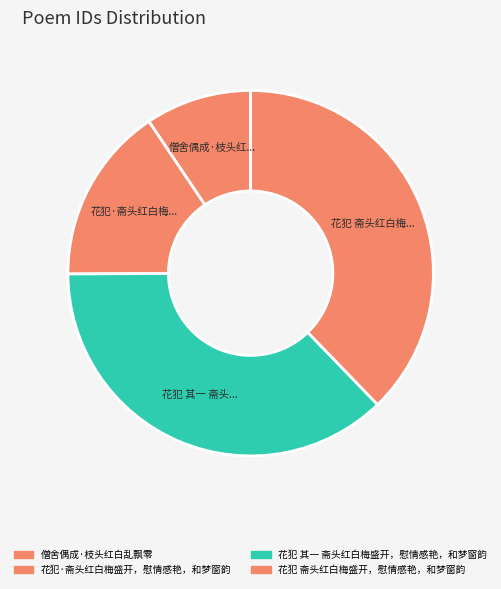

Between 僧舍偶成·枝头红白乱飘零 and 花犯 其一 斋头红白梅盛开，慰情感艳，和梦窗韵, which is larger?

花犯 其一 斋头红白梅盛开，慰情感艳，和梦窗韵